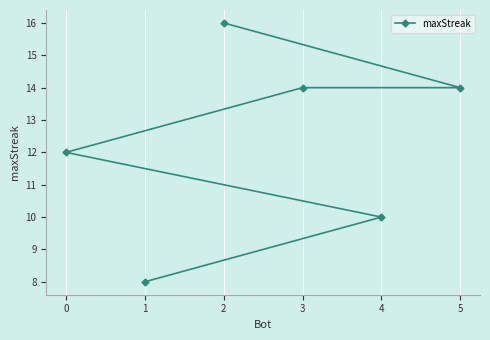

What is the label of the 2nd point from the right?

4